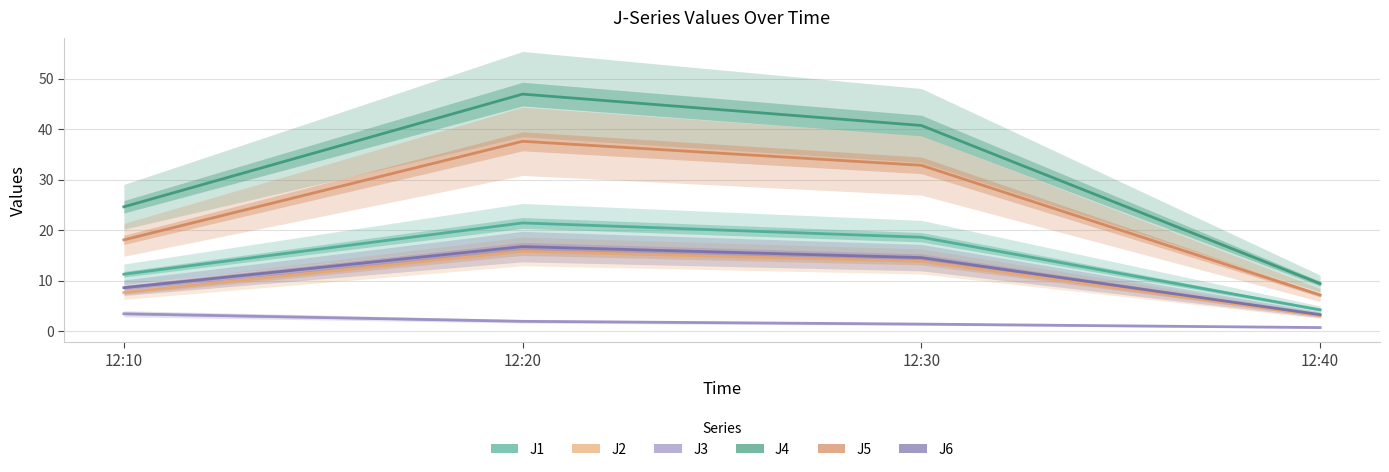

What is the highest value of the J6 series?

16.7